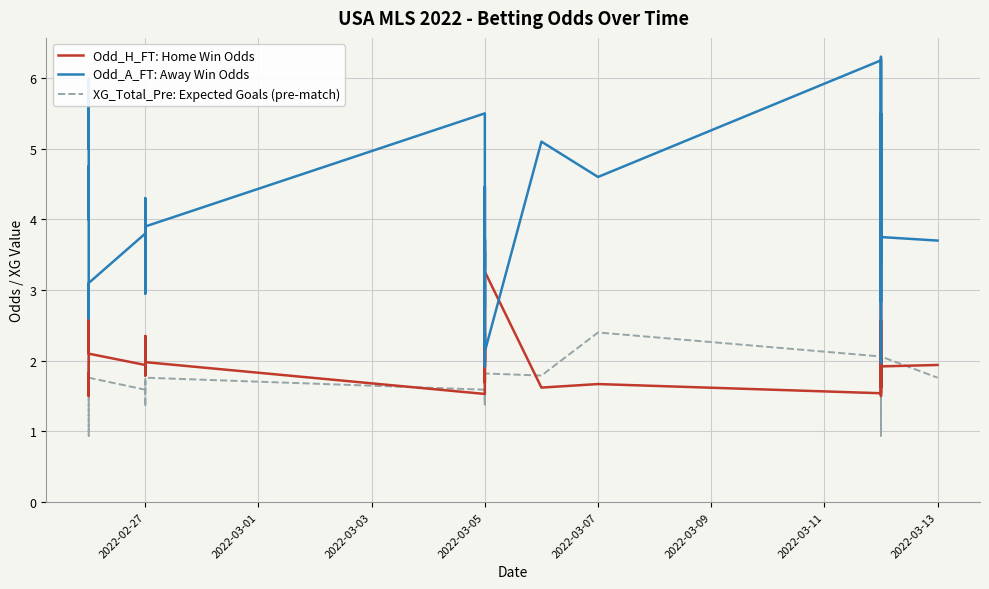

What is the sum of the Odd_H_FT: Home Win Odds values at 2022-03-05 and 15?

4.2